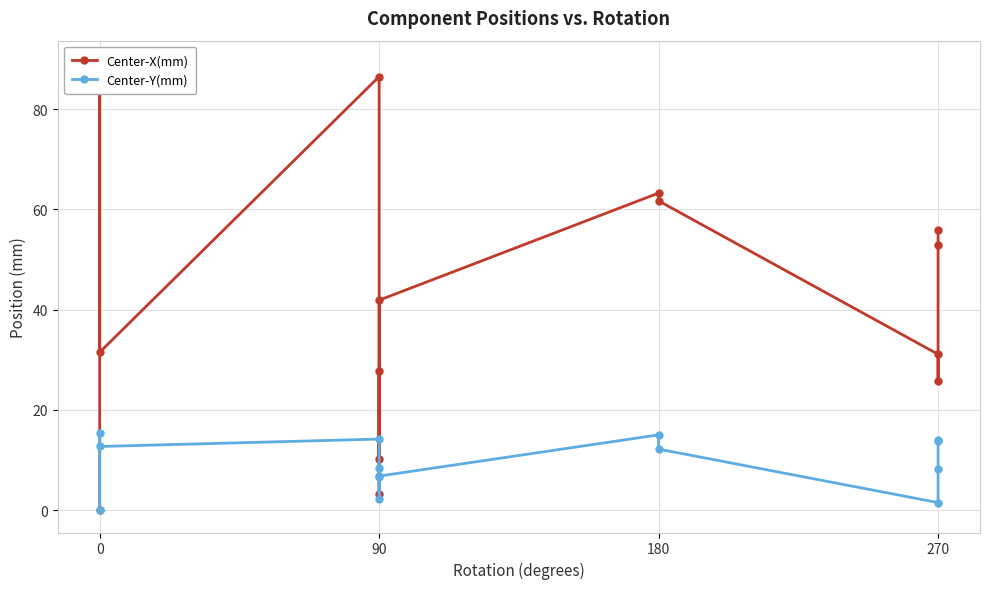

How many times do Center-X(mm) and Center-Y(mm) cross each other?

2